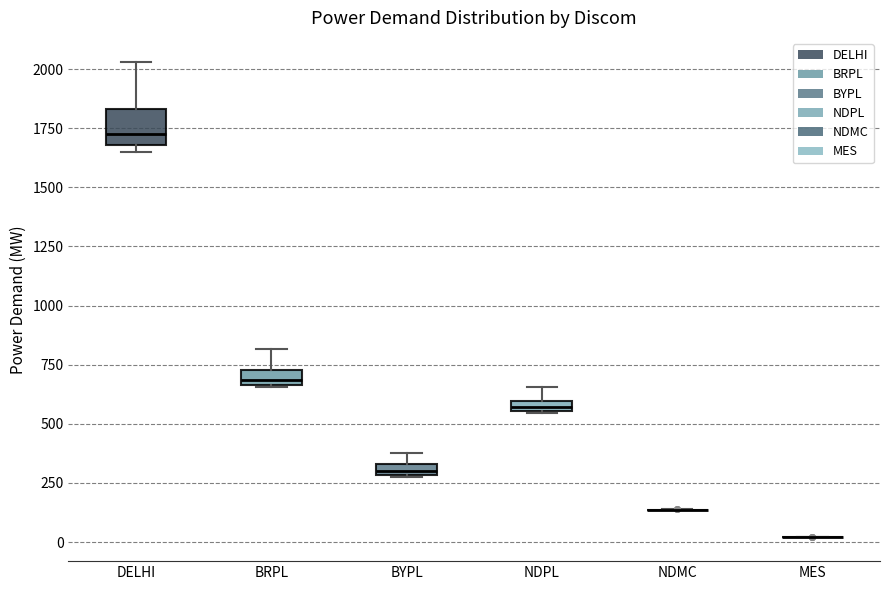

Comparing the boxes themselves (not the whiskers), which one is the tallest?

DELHI